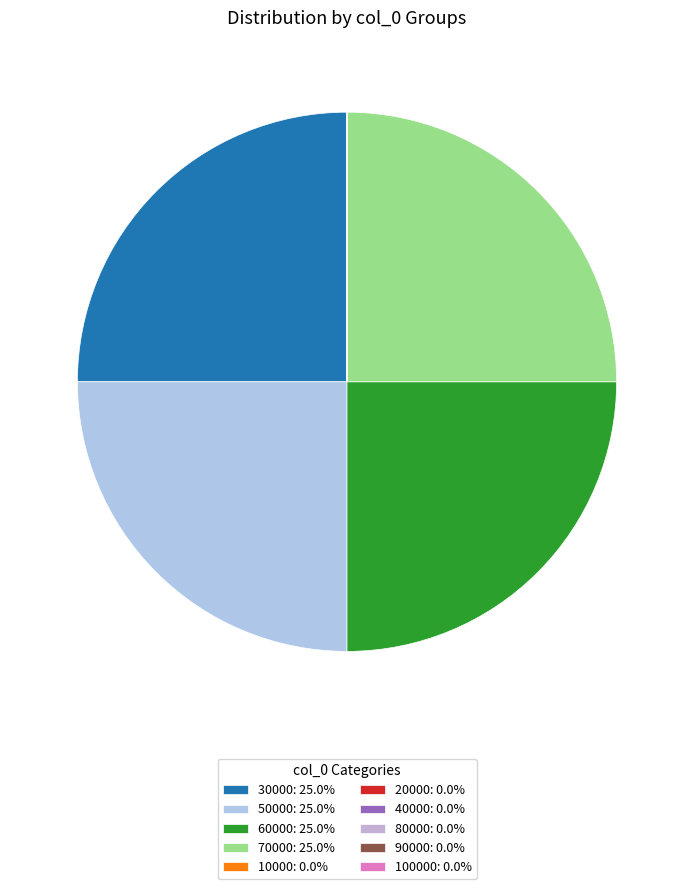

Is there a majority slice in this chart?

No